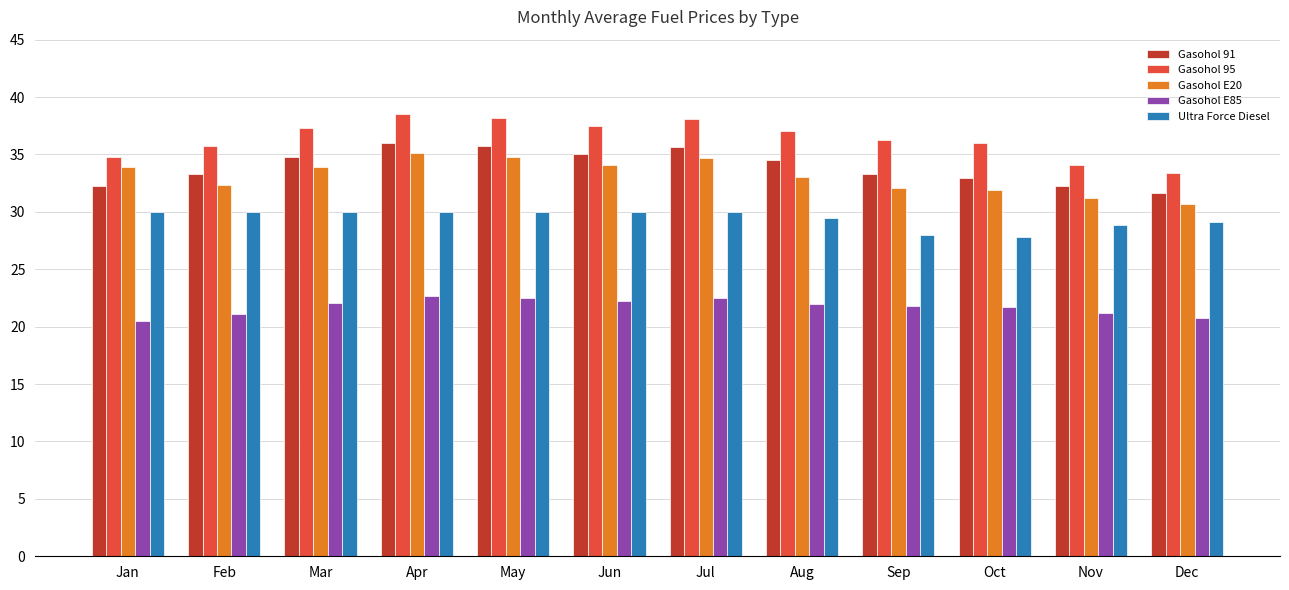

Is the value of Gasohol E85 at Feb greater than the value of Gasohol 91 at Aug?

No